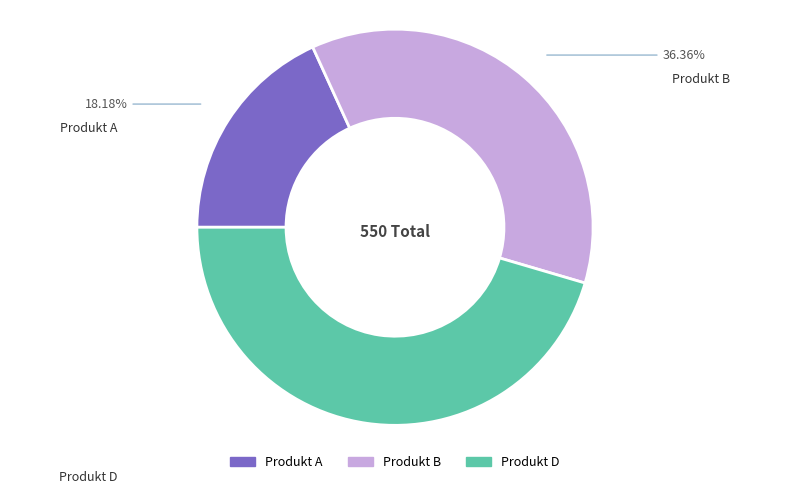

To the nearest percent, what portion does Produkt D represent?

45%